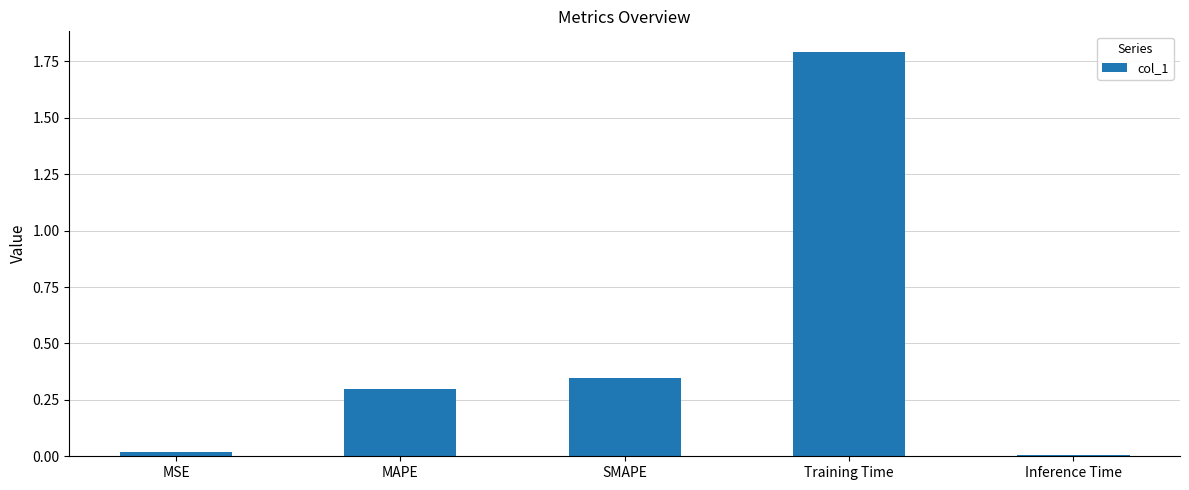

What is the value of the 4th bar from the left?

1.8